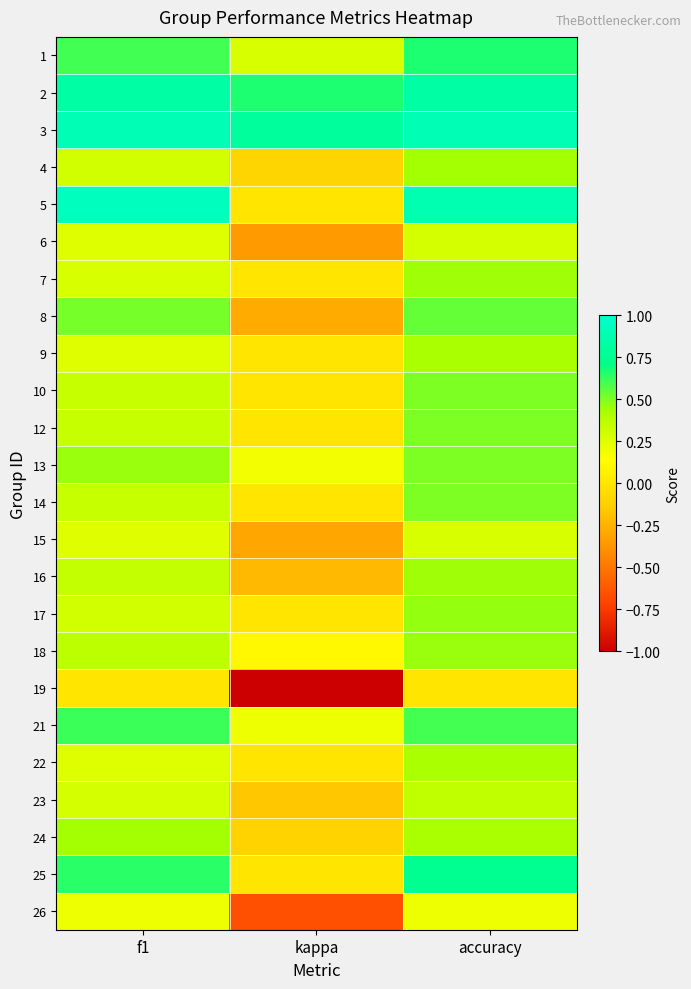

List the series in order of their peak value, highest first.

5, 3, 2, 25, 1, 21, 8, 10, 12, 13, 14, 17, 18, 7, 16, 24, 4, 9, 22, 23, 6, 15, 26, 19